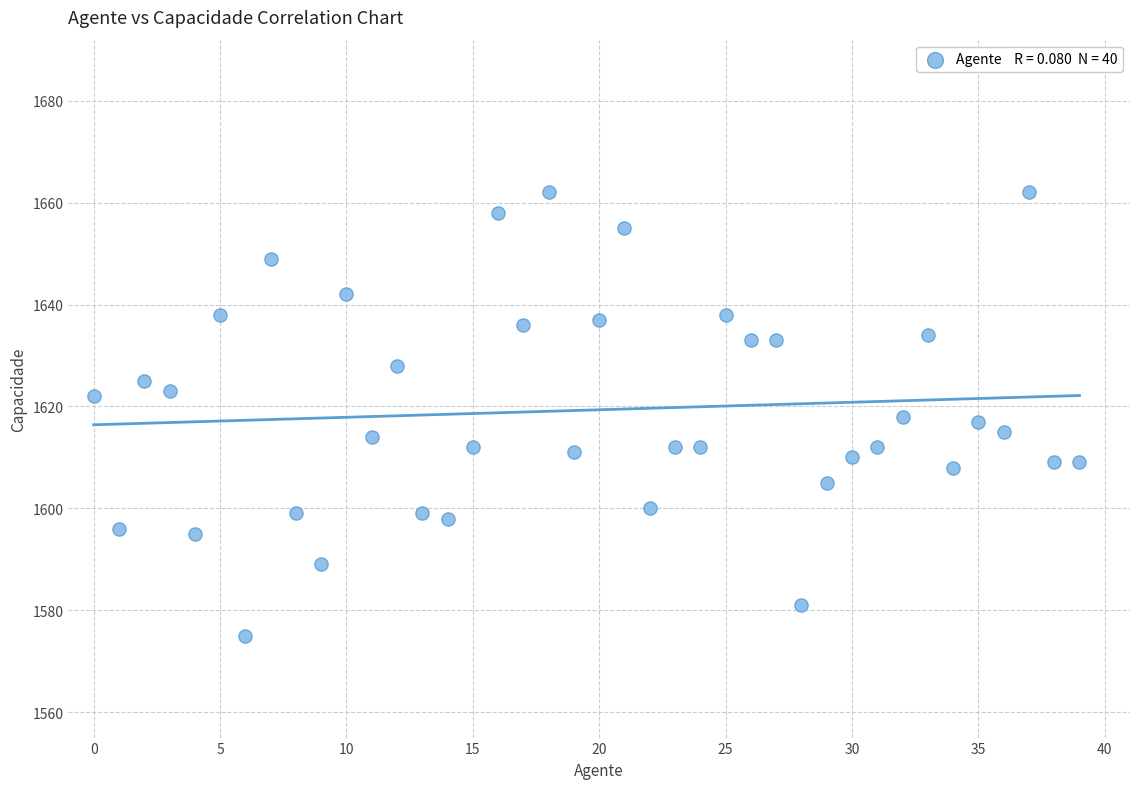

What is the range of Y values (max minus min)?

87